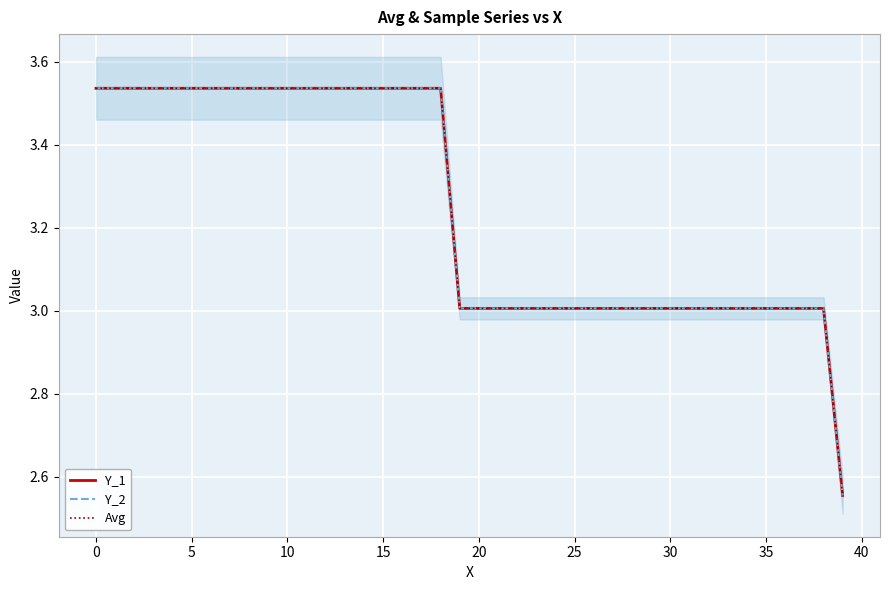

Which series has the widest spread of values?

Y_1